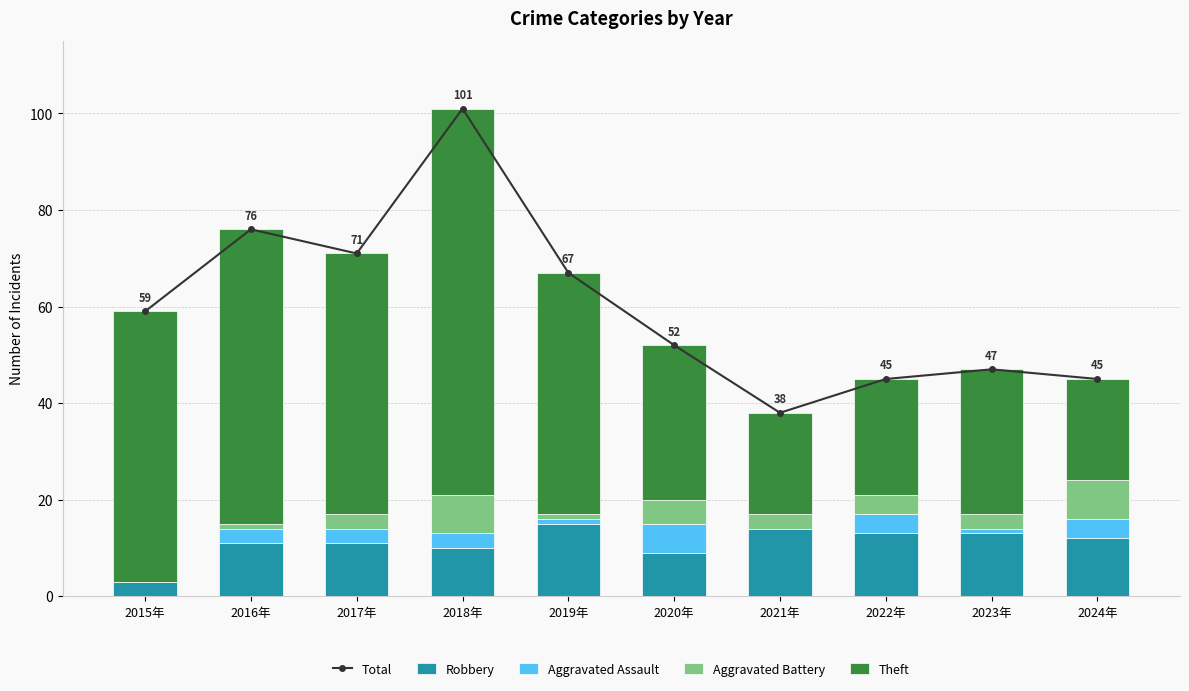

What are all the series names shown in the legend?

Total, Robbery, Aggravated Assault, Aggravated Battery, Theft